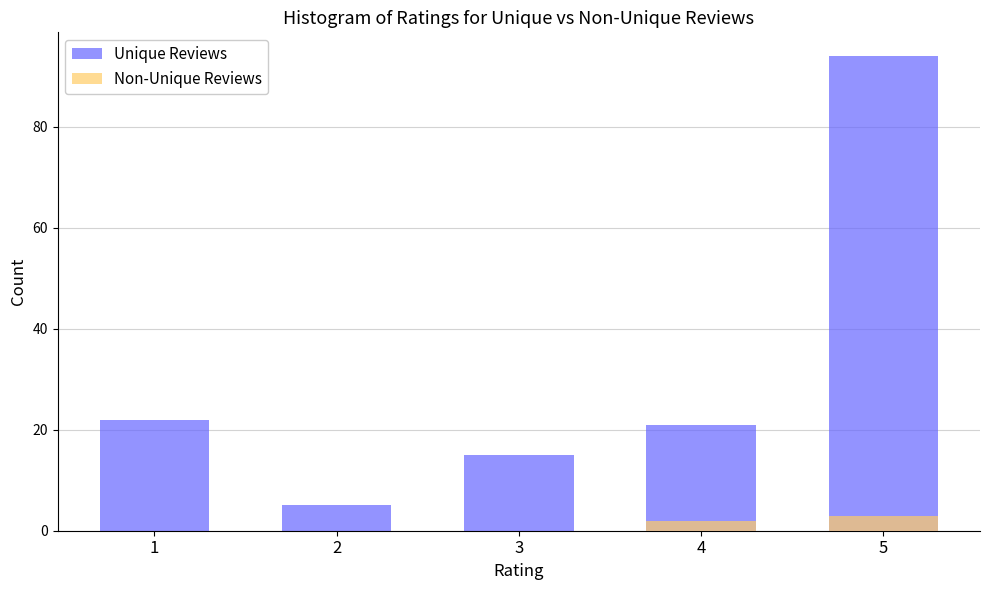

Which series has the largest range (max minus min)?

Unique Reviews